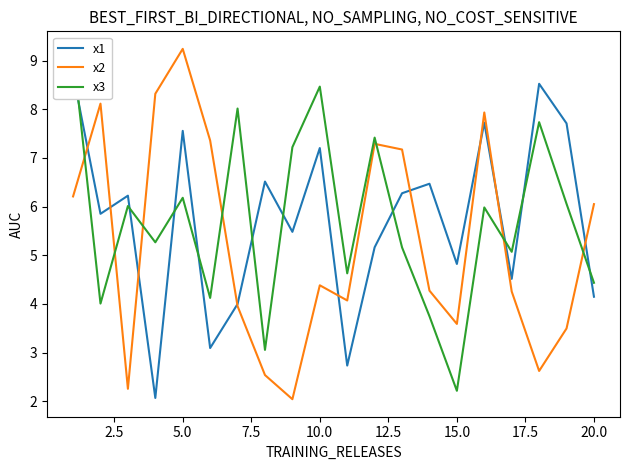

At which label does x2 reach its peak?

5.0